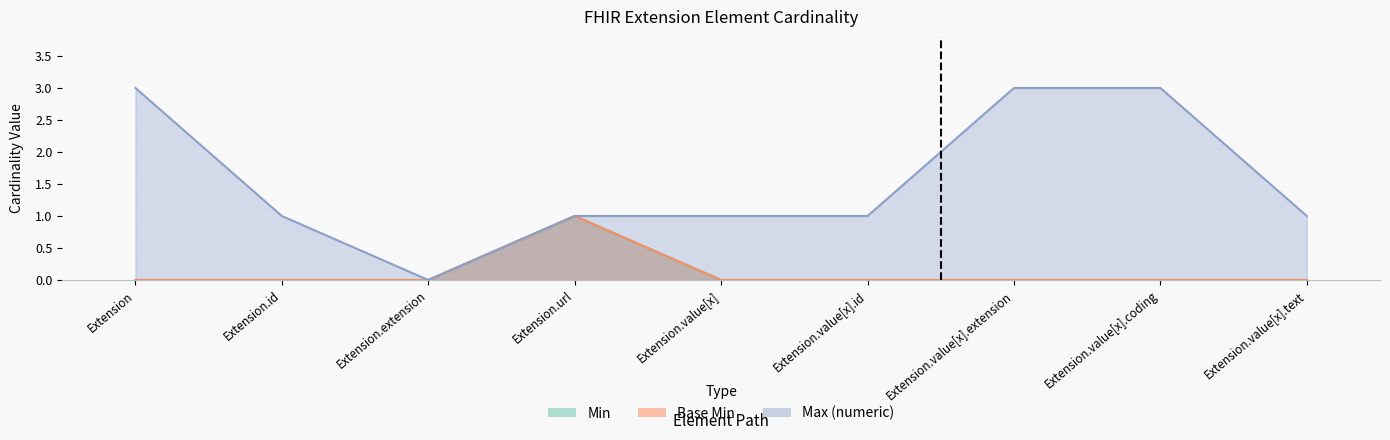

Count the Base Min values in the range 0 to 1.

9